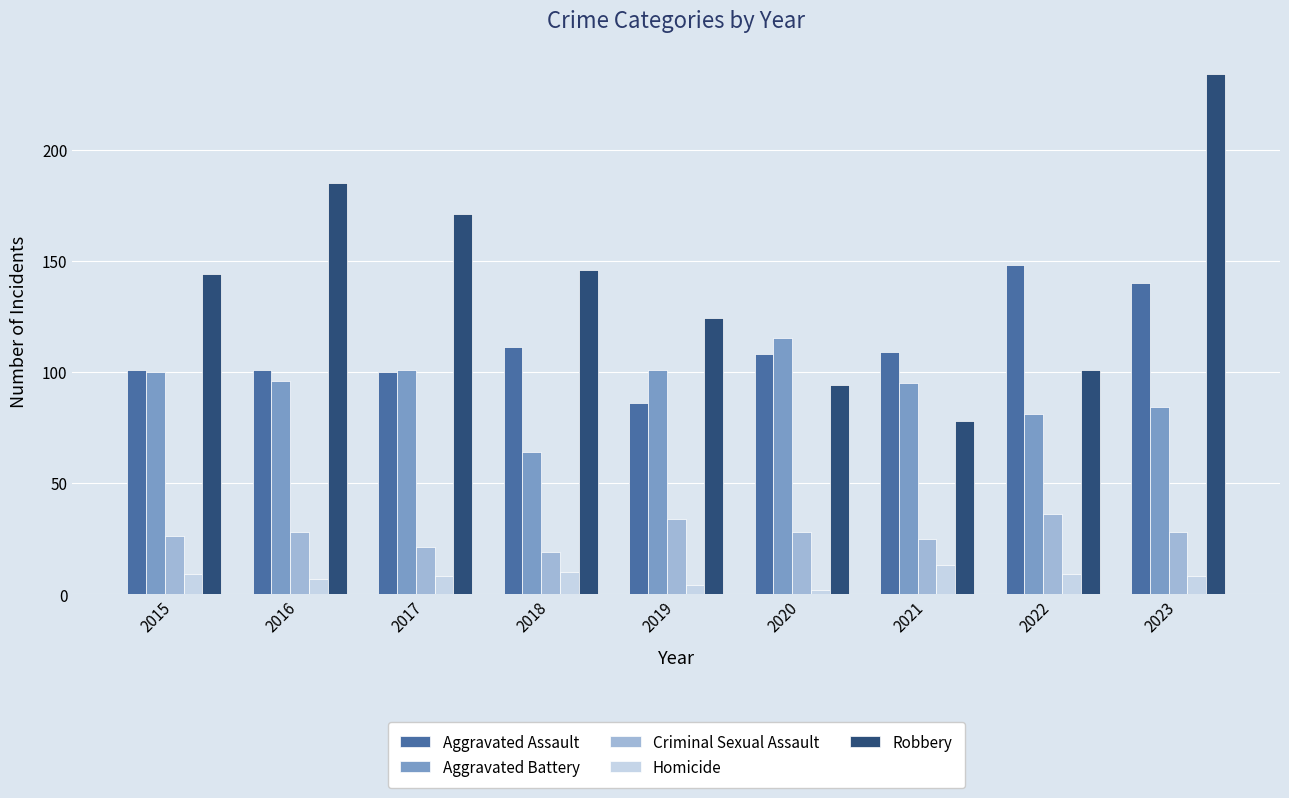

At 2022, list the series in order from largest to smallest.

Aggravated Assault, Robbery, Aggravated Battery, Criminal Sexual Assault, Homicide